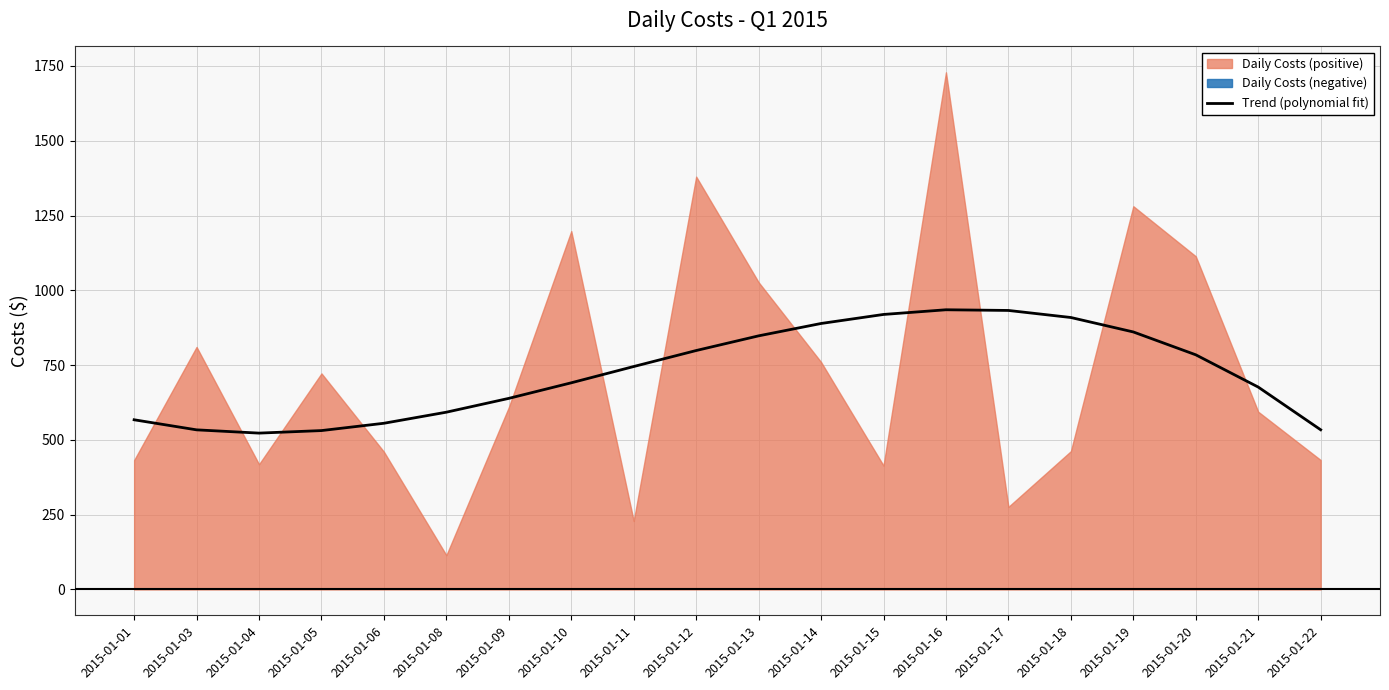

How many interior local valleys (lower than both neighbors) does the data have?

1